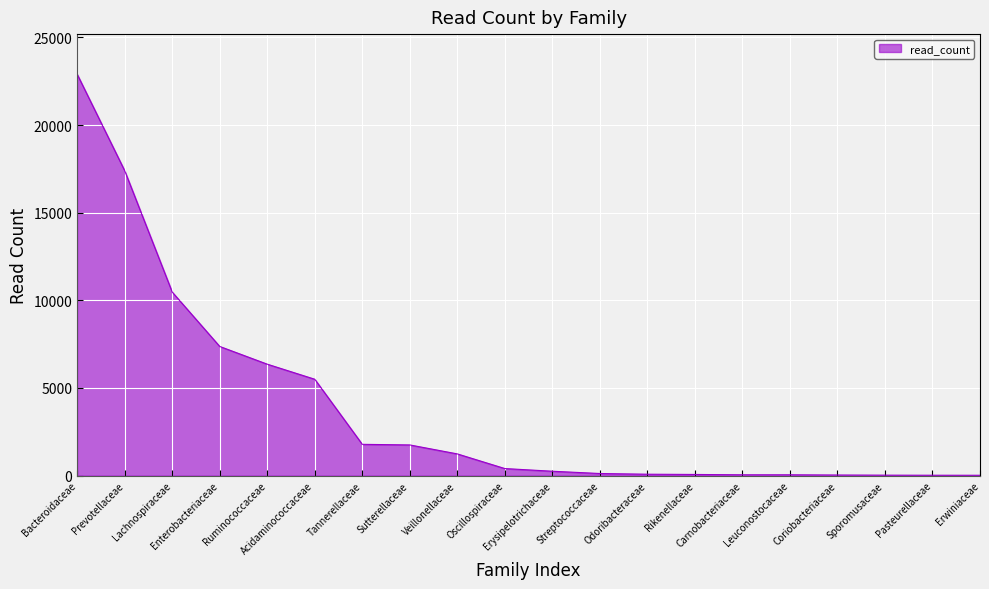

What is the change in value from Carnobacteriaceae to Erwiniaceae?

-27